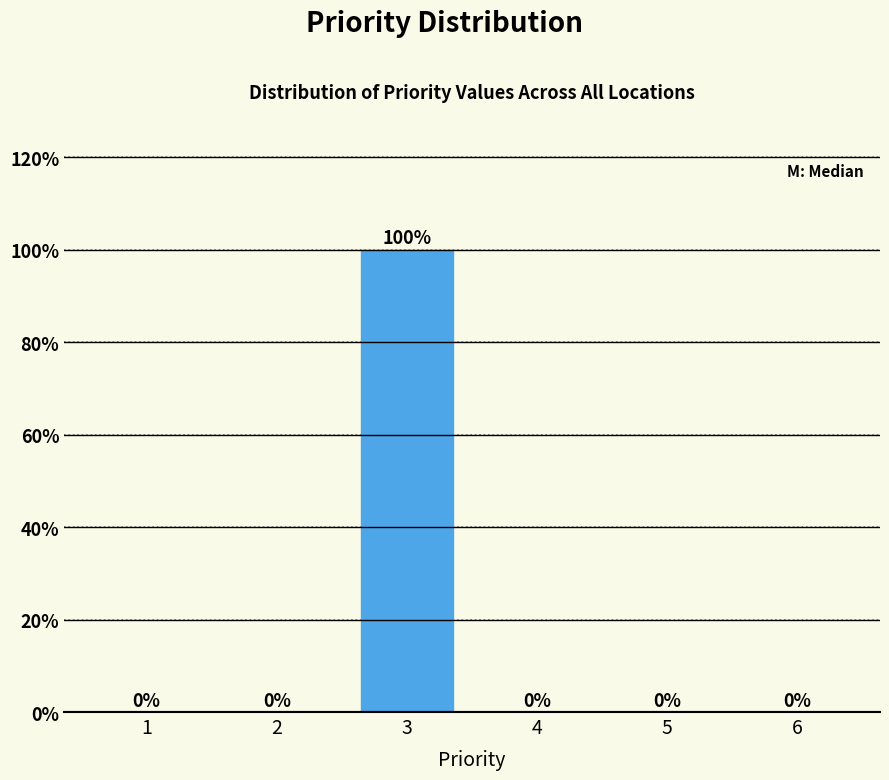

Reading right to left, list all the values displayed in this chart.

6=0	5=0	4=0	3=100	2=0	1=0